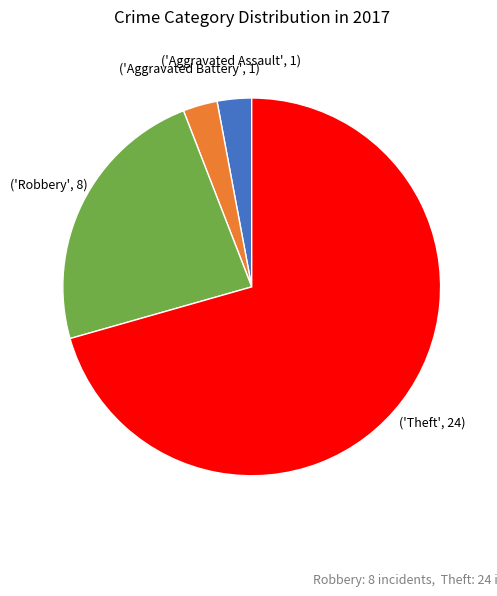

Is there a majority slice in this chart?

Yes